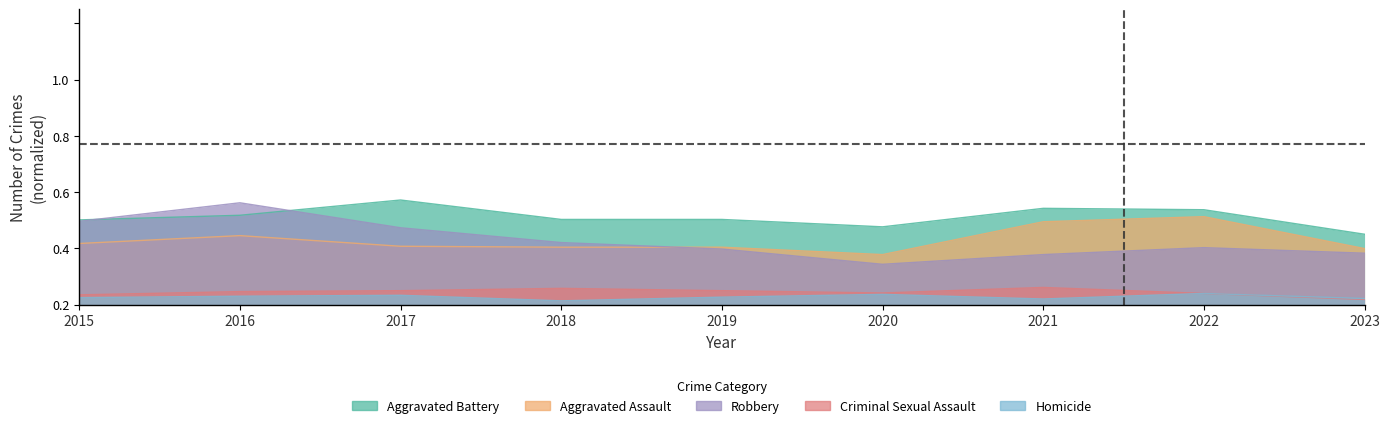

Is it true that Criminal Sexual Assault equals 0.0 at 2020?

True